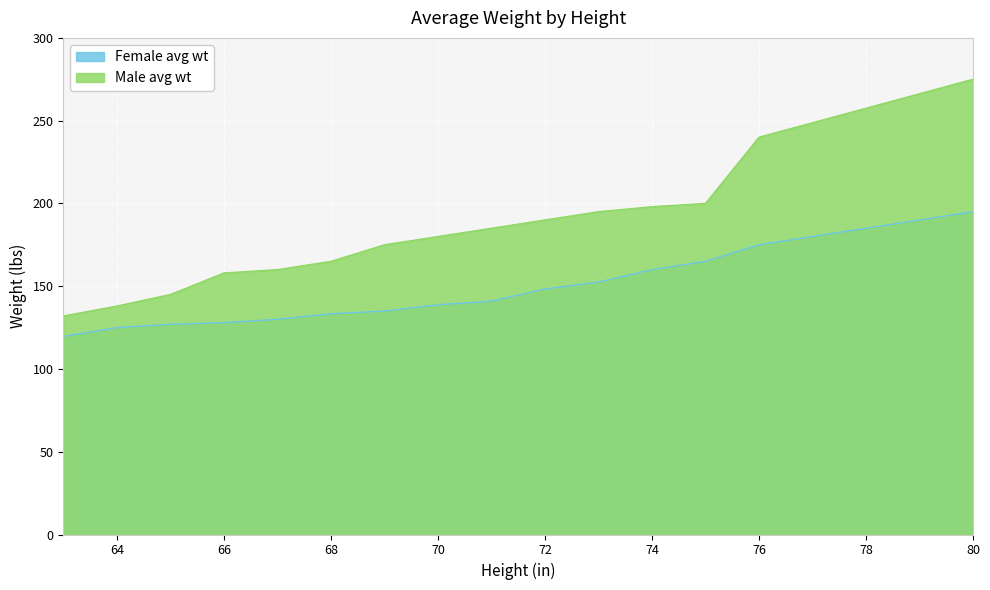

Does the chart display data point markers on the line(s)?

No